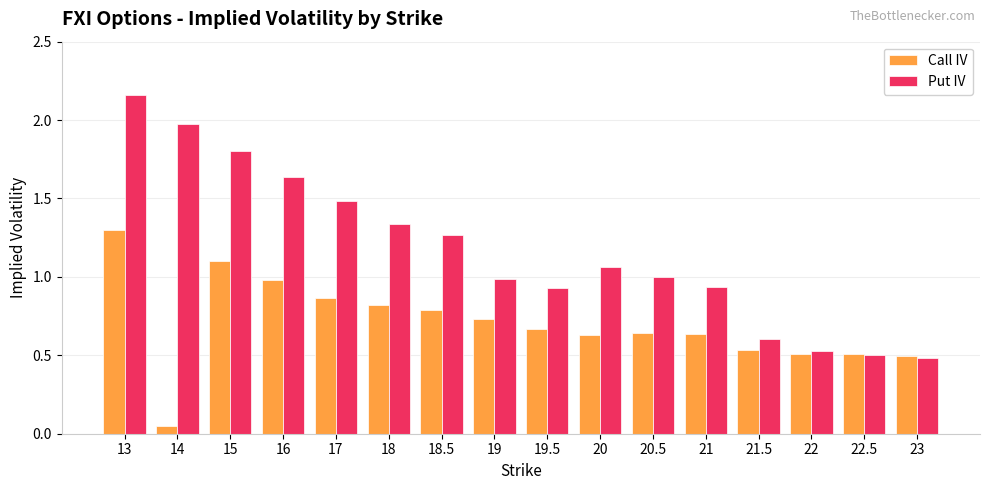

What is the sum of all Put IV values?

18.7